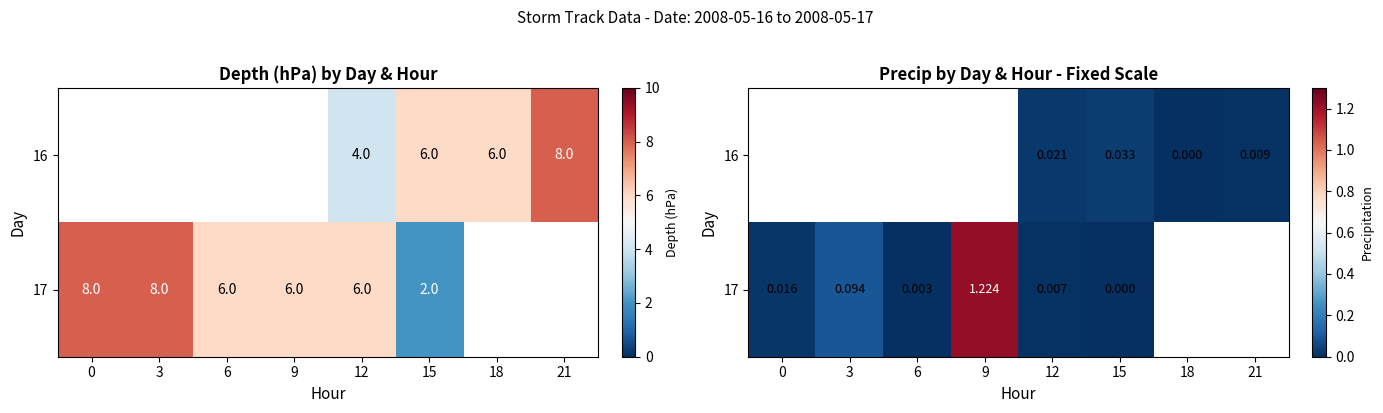

Count the number of data series in this chart.

2